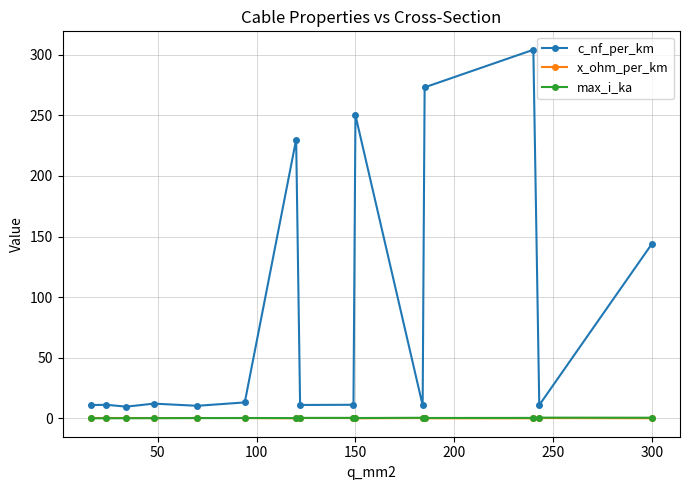

Does the chart display data point markers on the line(s)?

Yes